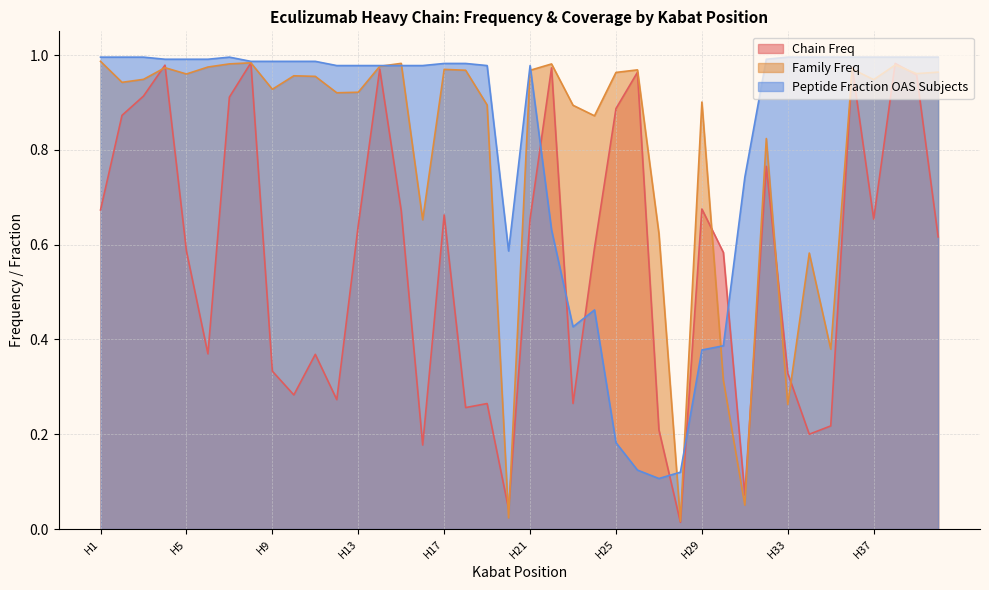

Rank the series at H29 from highest to lowest value.

Family Freq, Chain Freq, Peptide Fraction OAS Subjects